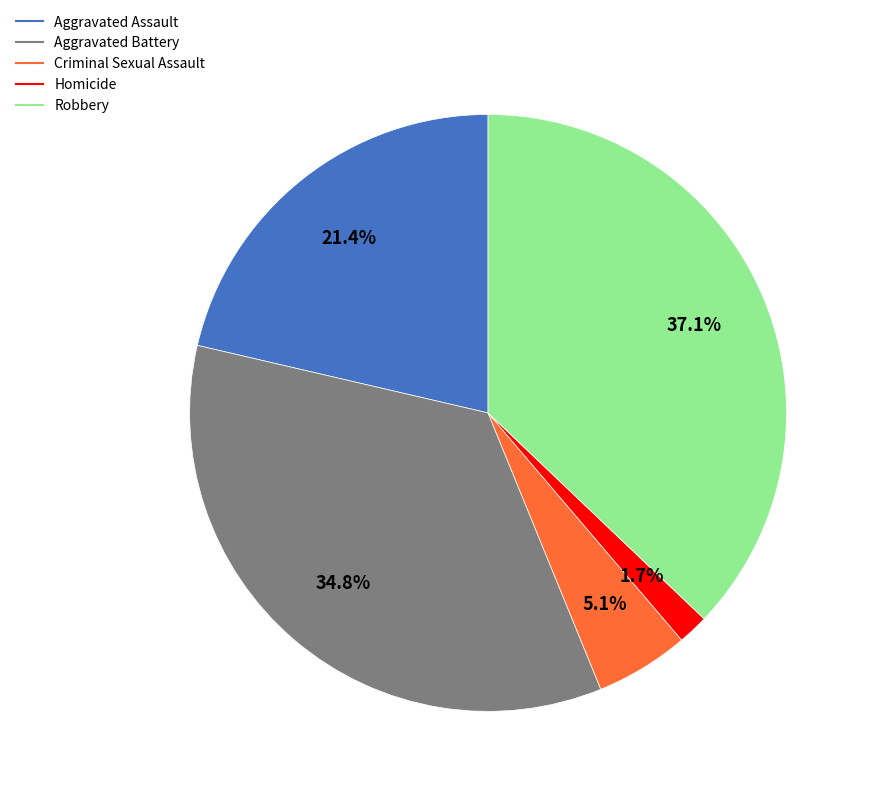

How much of the chart is everything except Criminal Sexual Assault?

94.9%